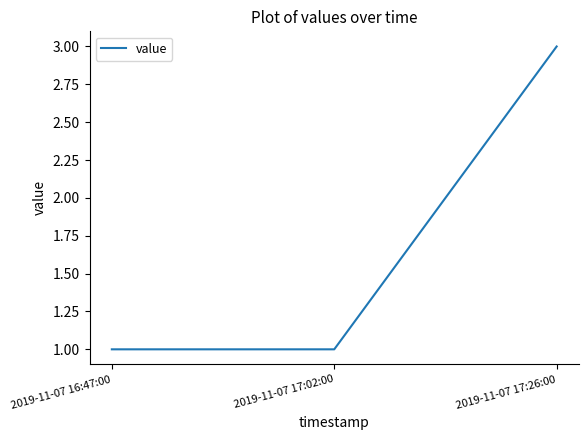

What is the ratio of the value at 2019-11-07 17:26:00 to the value at 2019-11-07 16:47:00?

3.0